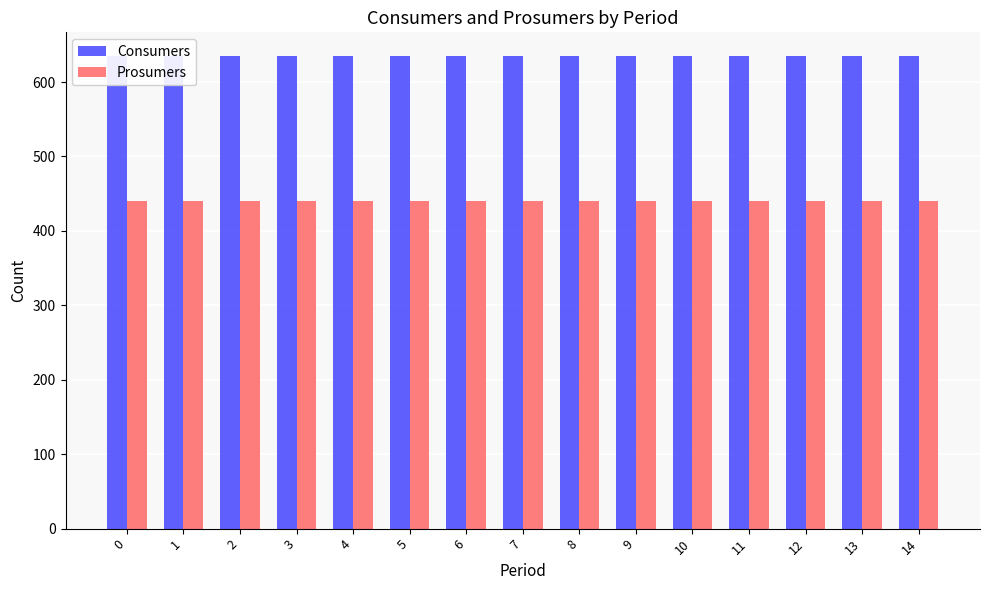

What is the average value of the Prosumers series?

440